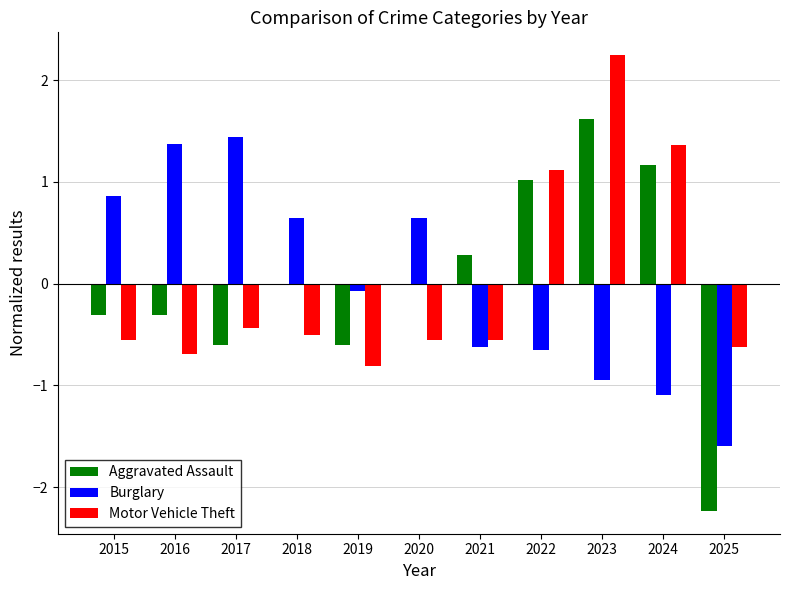

At which label does Aggravated Assault reach its peak?

2023